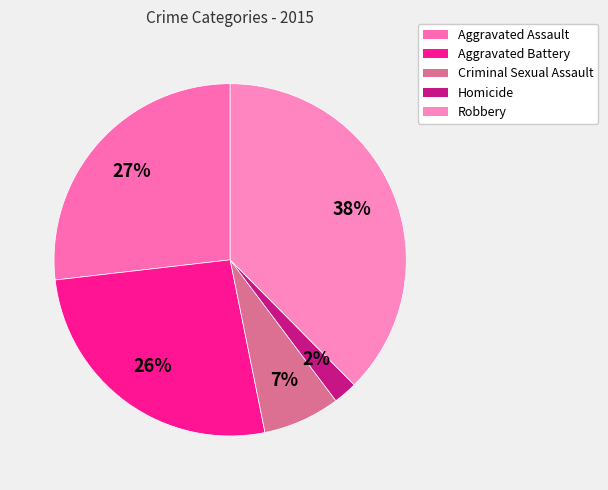

Which category has the biggest portion of the pie?

Robbery